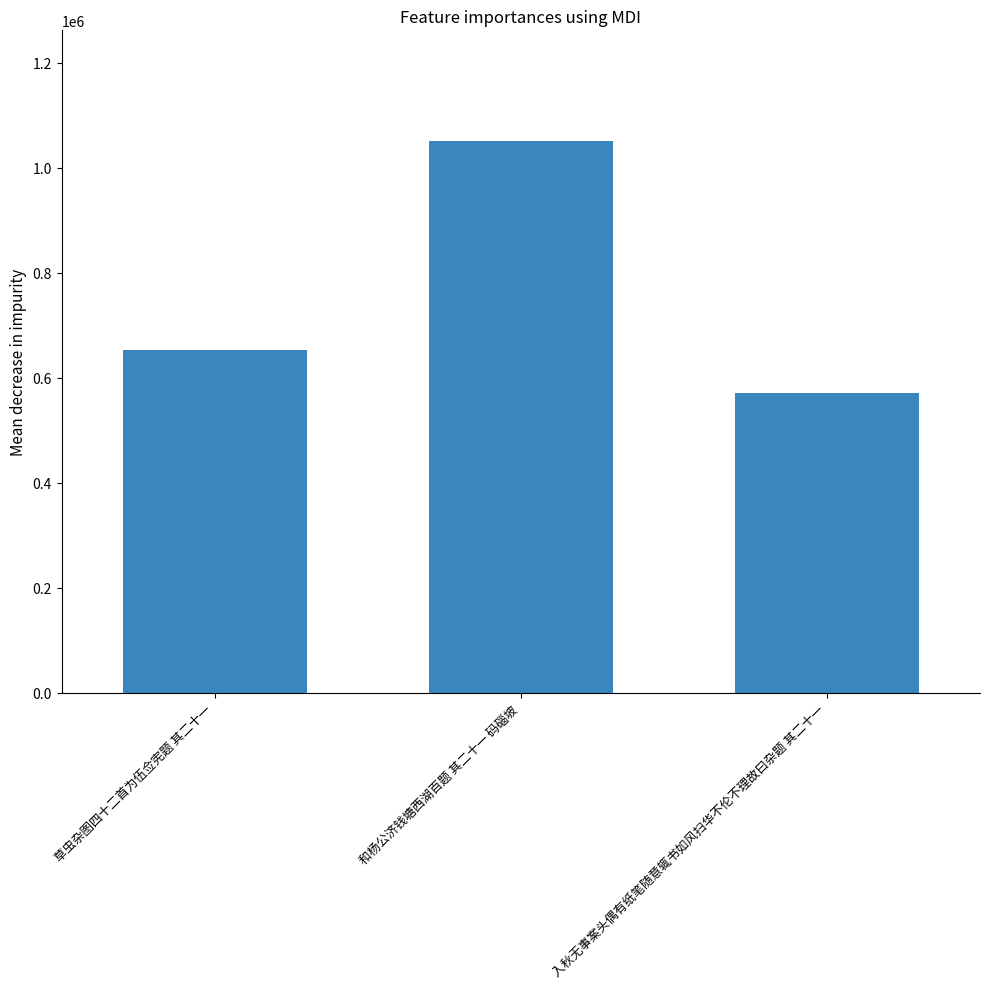

What is the difference between the maximum and minimum values?

480924